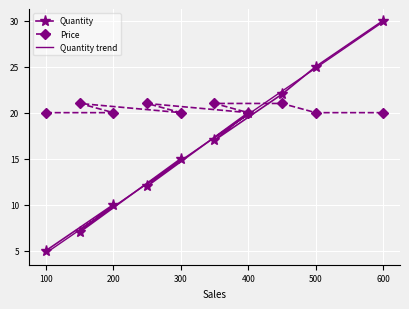

What is the difference between the maximum and minimum values in the Quantity trend series?

25.1